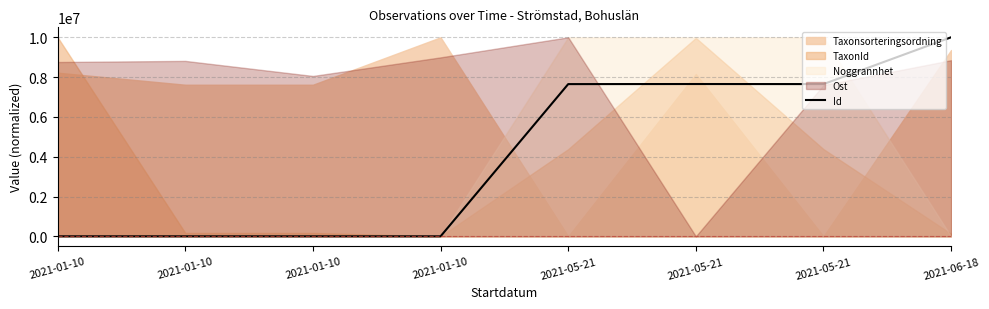

What is the sum of the values at 2021-01-10 and 2021-06-18?

10000003.2